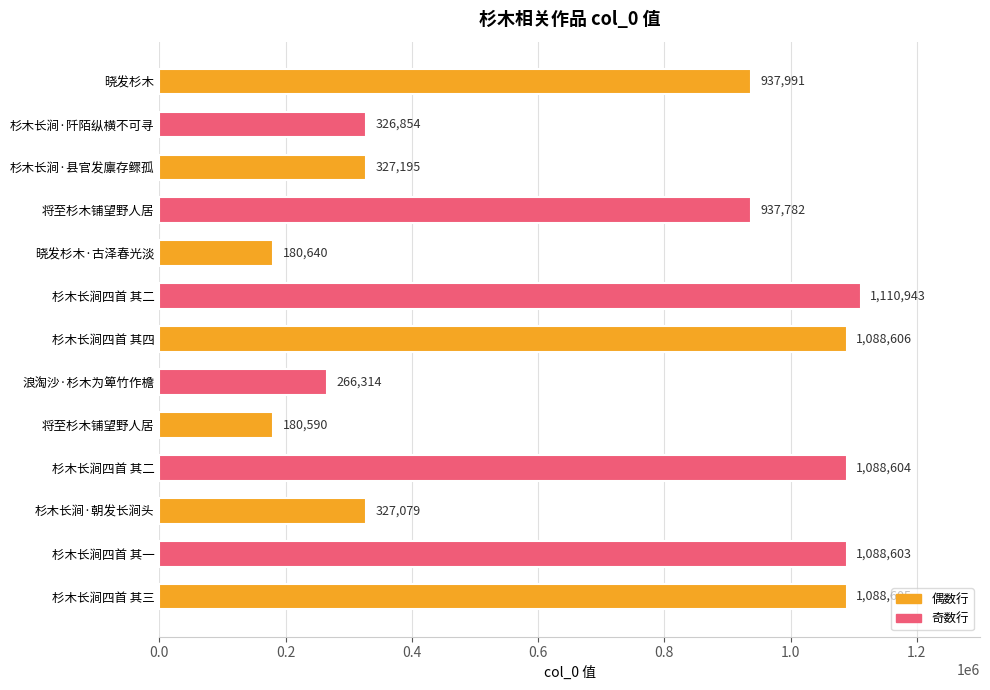

How many data points are less than 937782?

6